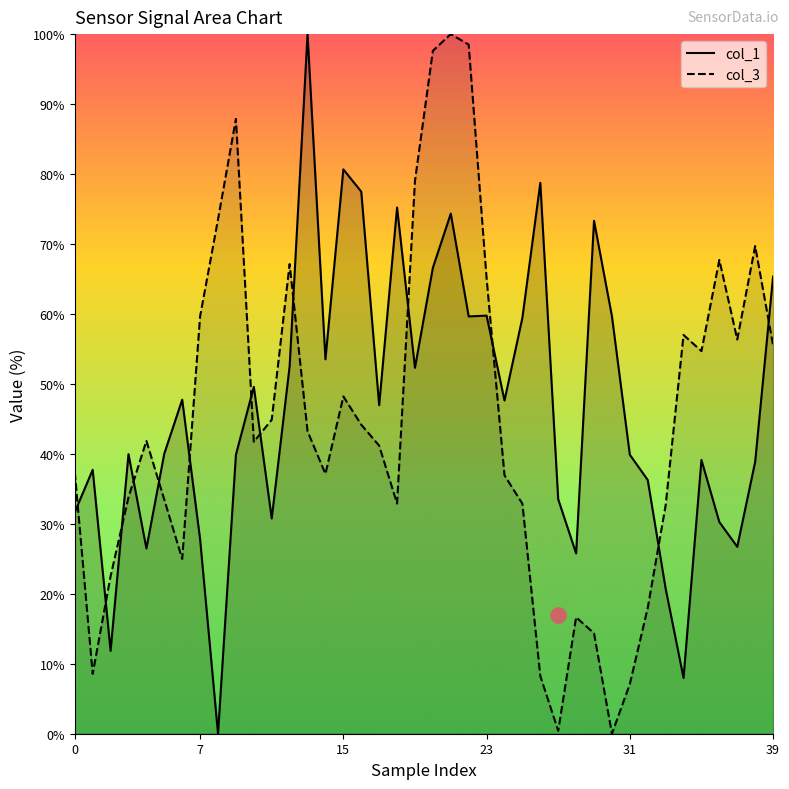

What are all the series names shown in the legend?

col_1, col_3